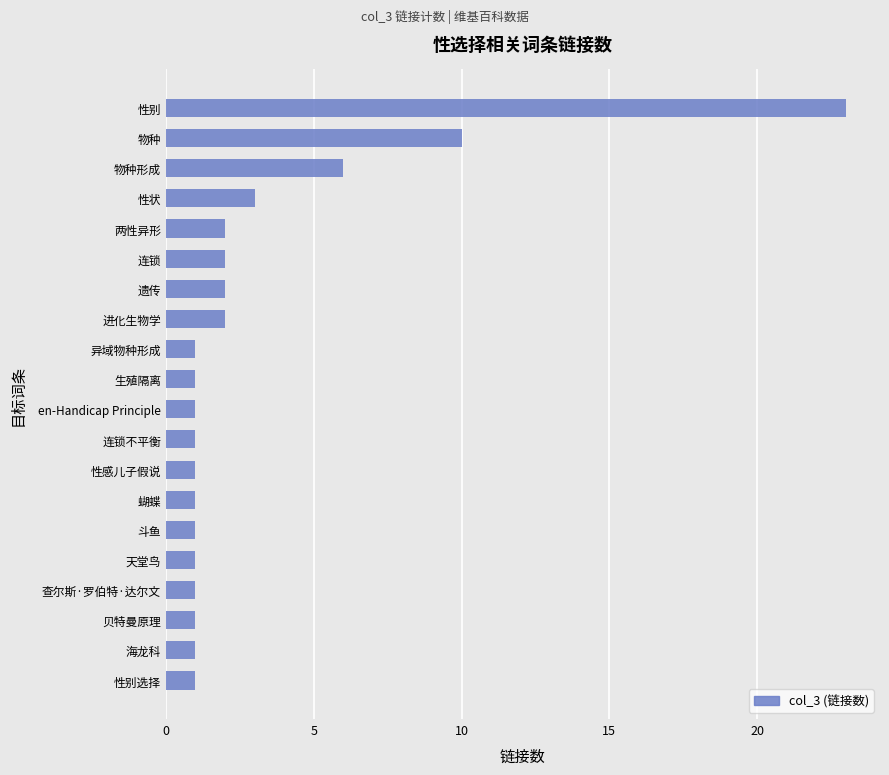

The value at 性状 is 3. True or false?

True